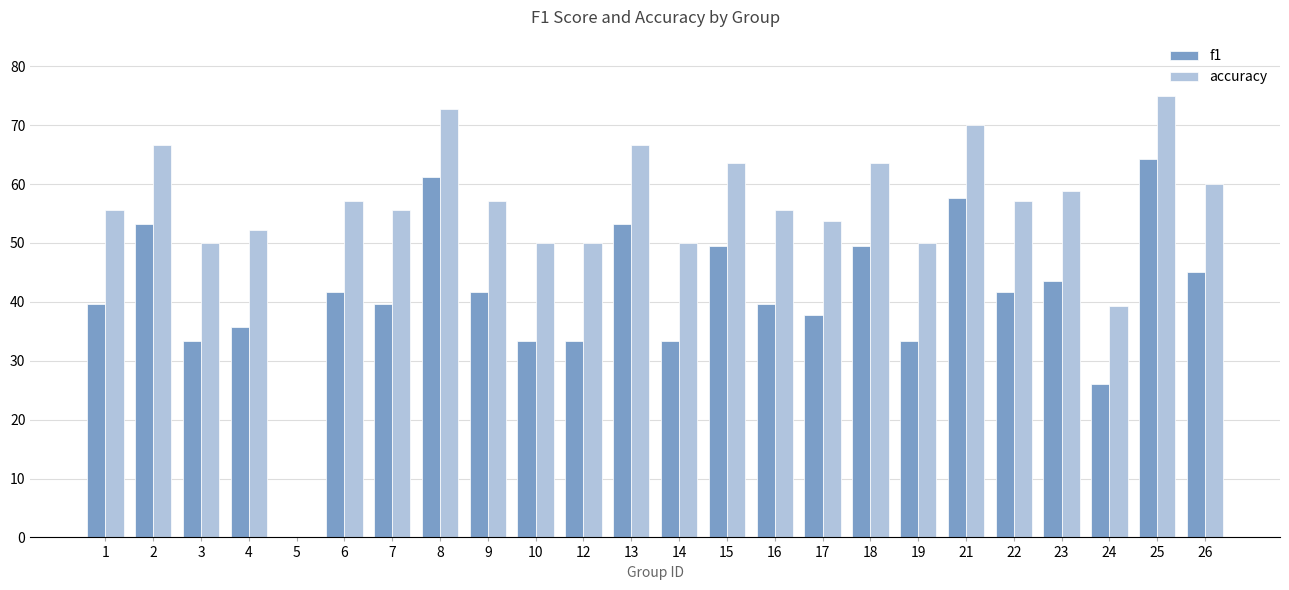

Rank the series by their maximum value, from highest to lowest.

accuracy, f1